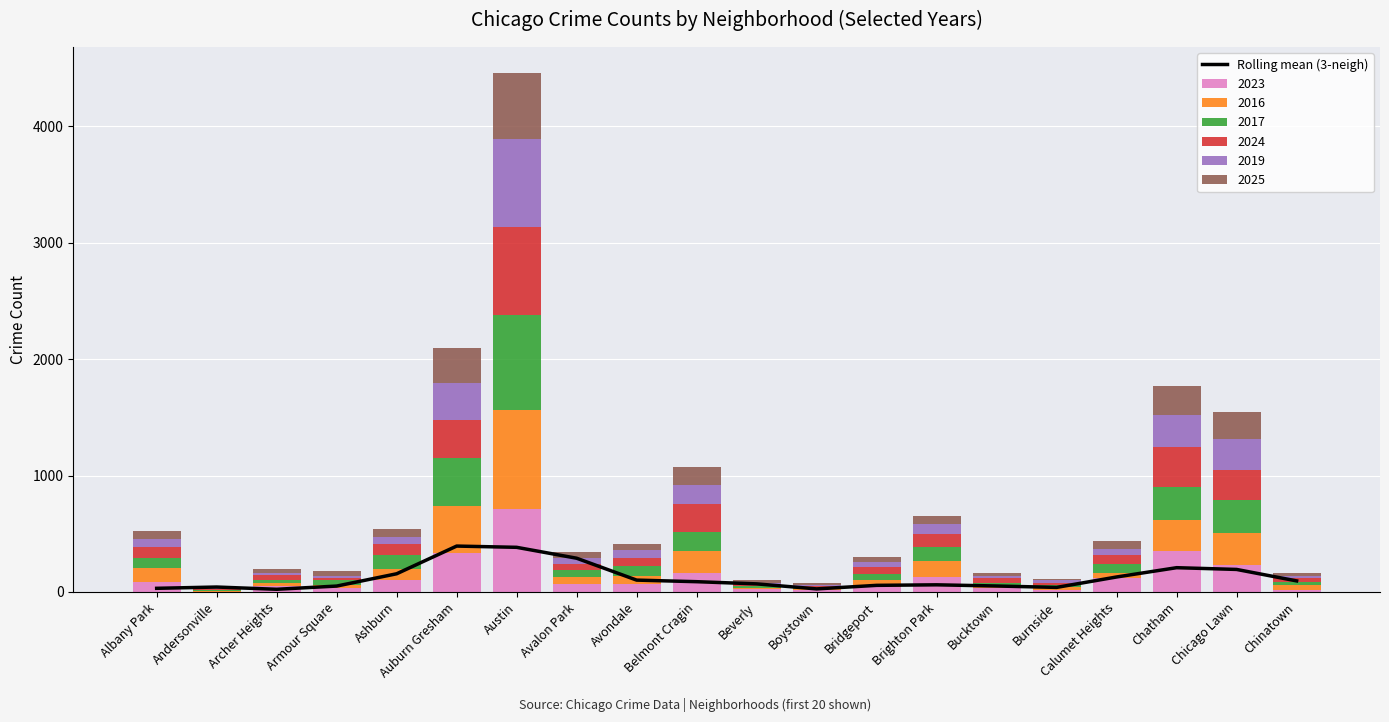

Which label corresponds to the smallest value in the chart?

Archer Heights